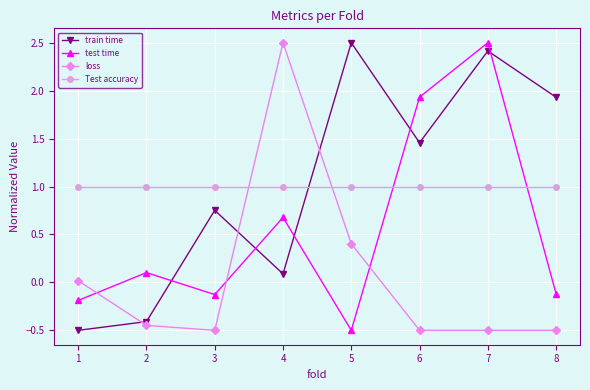

How many values in the test time series are below 0?

4